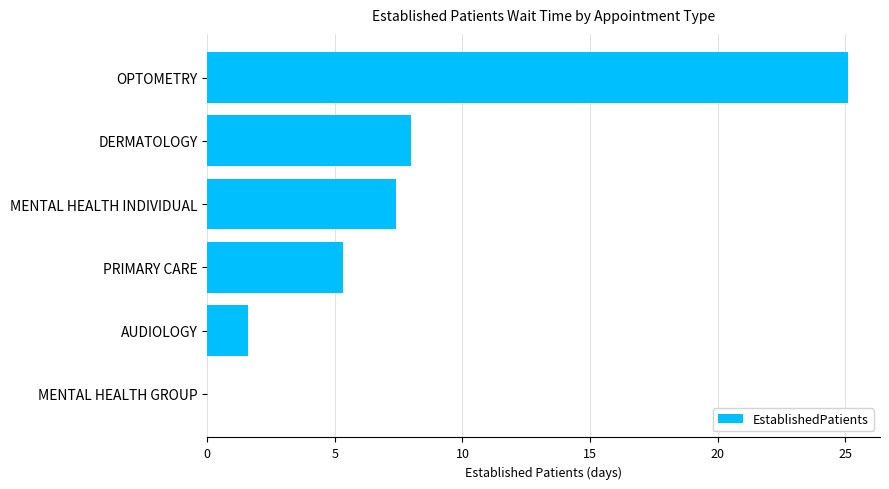

What is the change in value from PRIMARY CARE to DERMATOLOGY?

+2.7